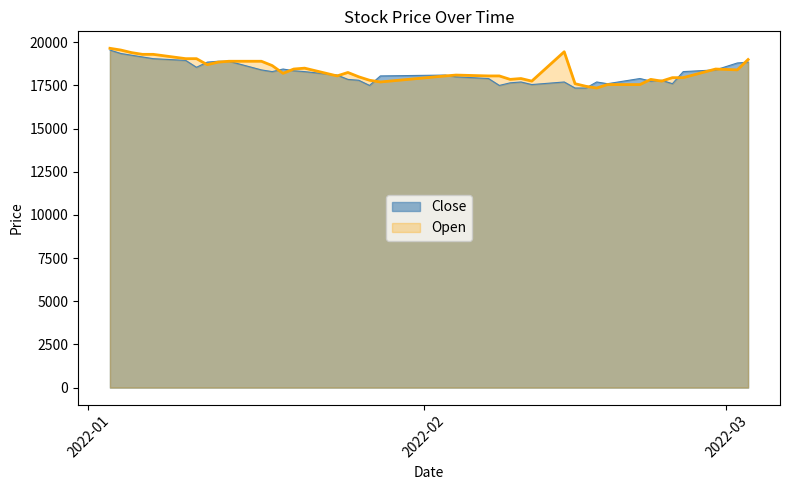

Between which two adjacent categories do Close and Open first intersect?

2022-01-11 and 2022-01-12